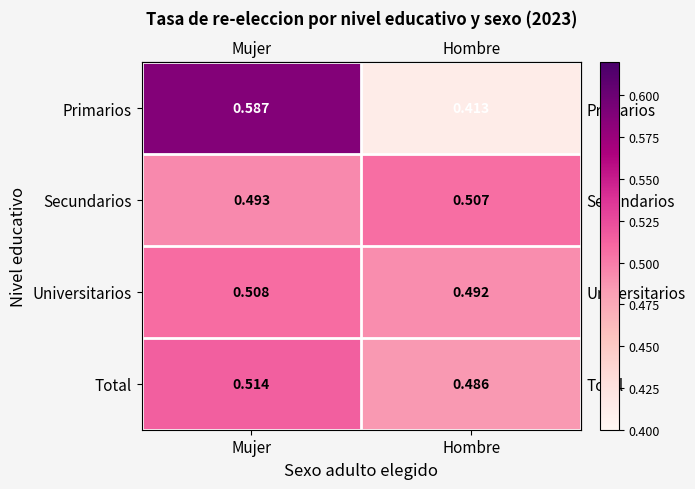

What is the total value across all series at Hombre?

1.9